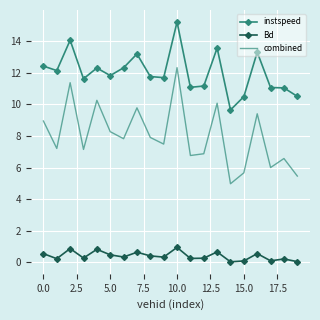

True or false: combined and Bd cross at least once.

False